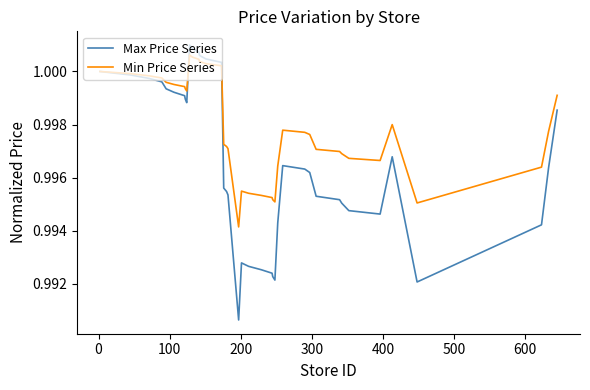

What is the sum of all Max Price Series values?

39.9